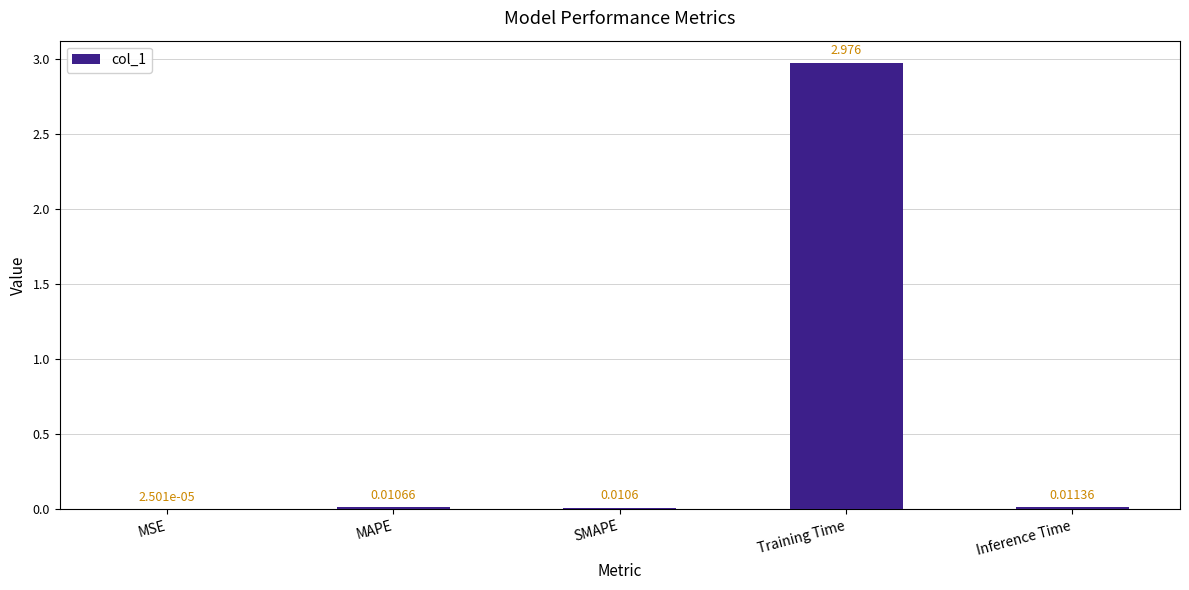

Where is the data nearest to the value 1?

Inference Time